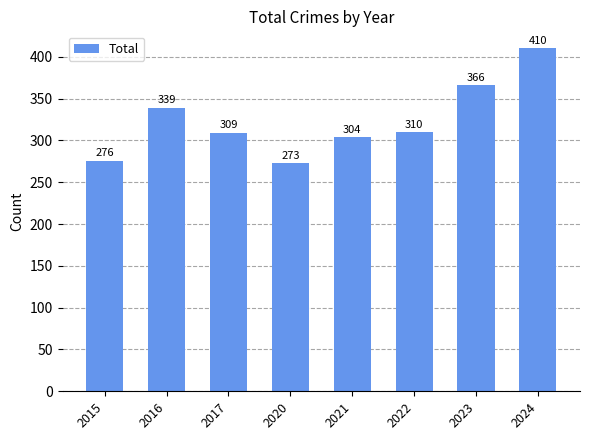

What is the greatest value displayed?

410